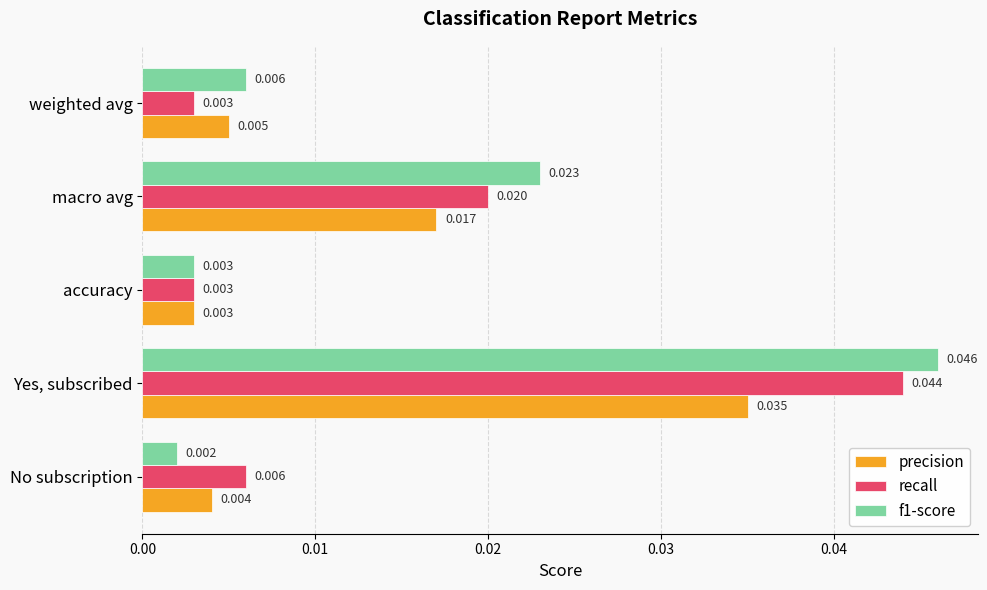

At which label is precision closest to 0?

accuracy